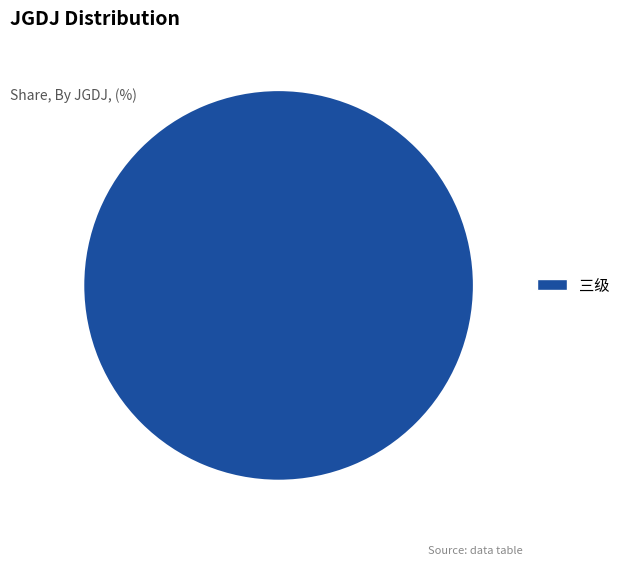

Rank the categories by value from highest to lowest.

三级